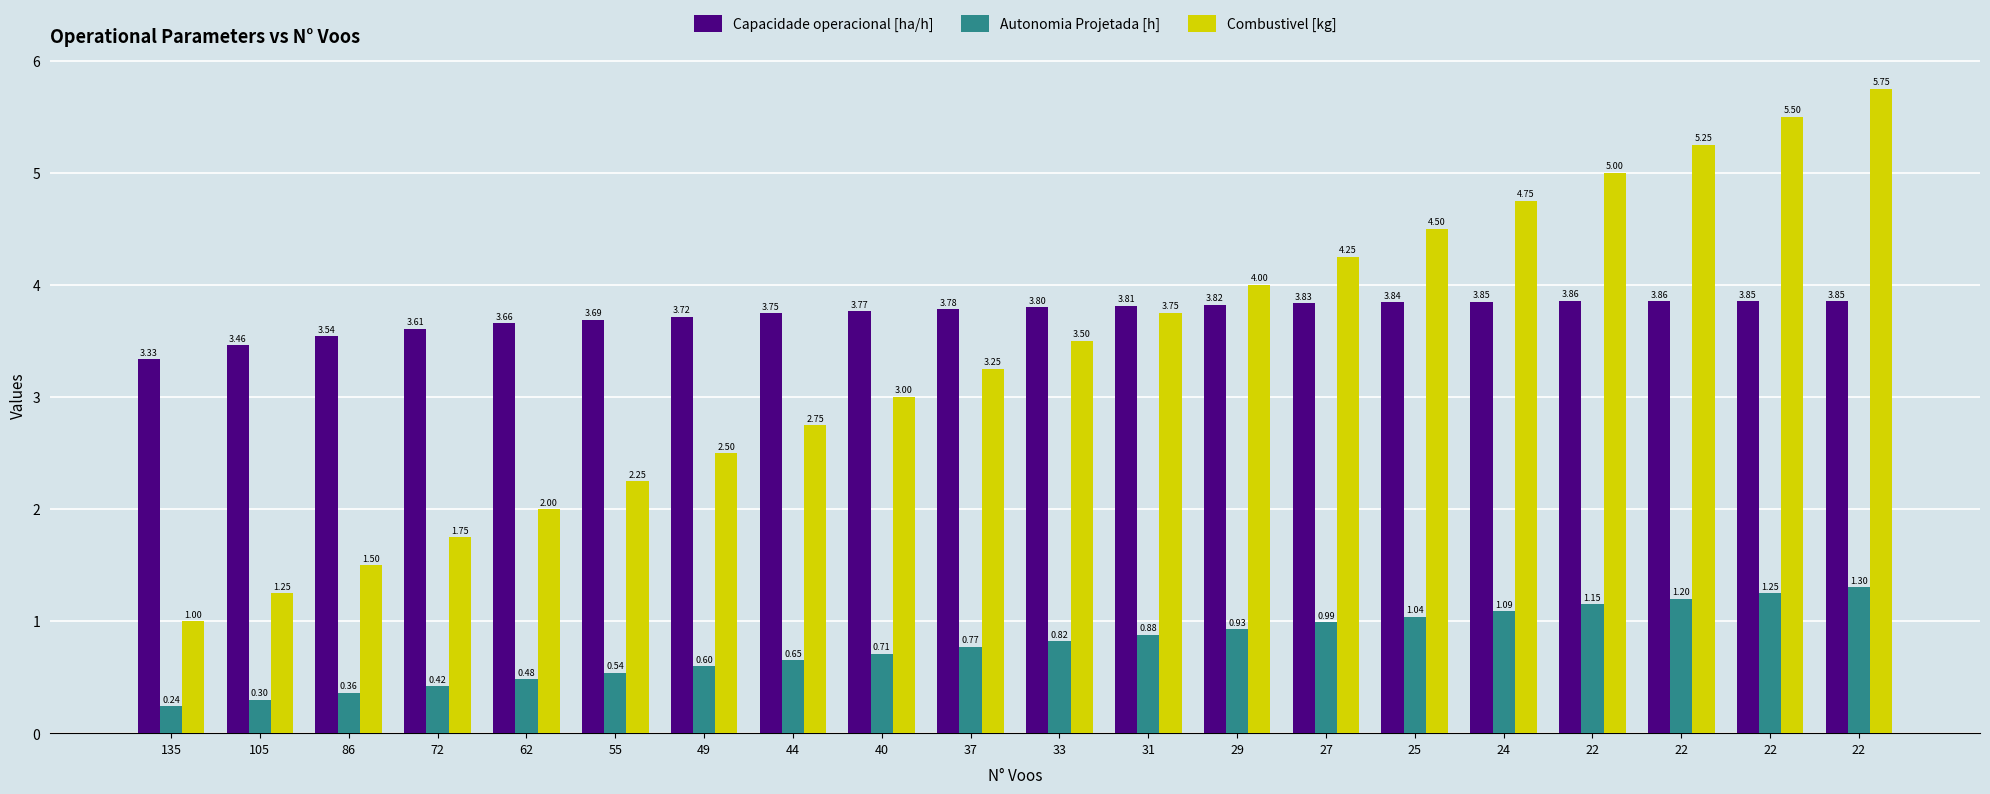

Is it true that Capacidade operacional [ha/h] equals 5.9 at 22?

False